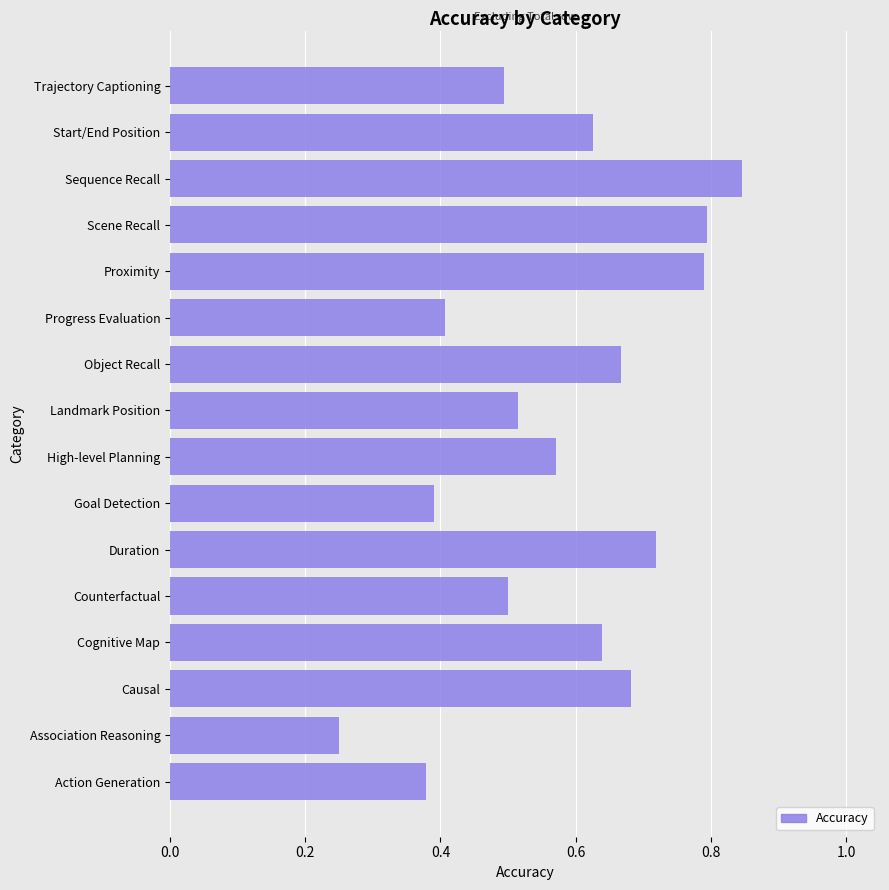

How many values are between 0 and 1?

16